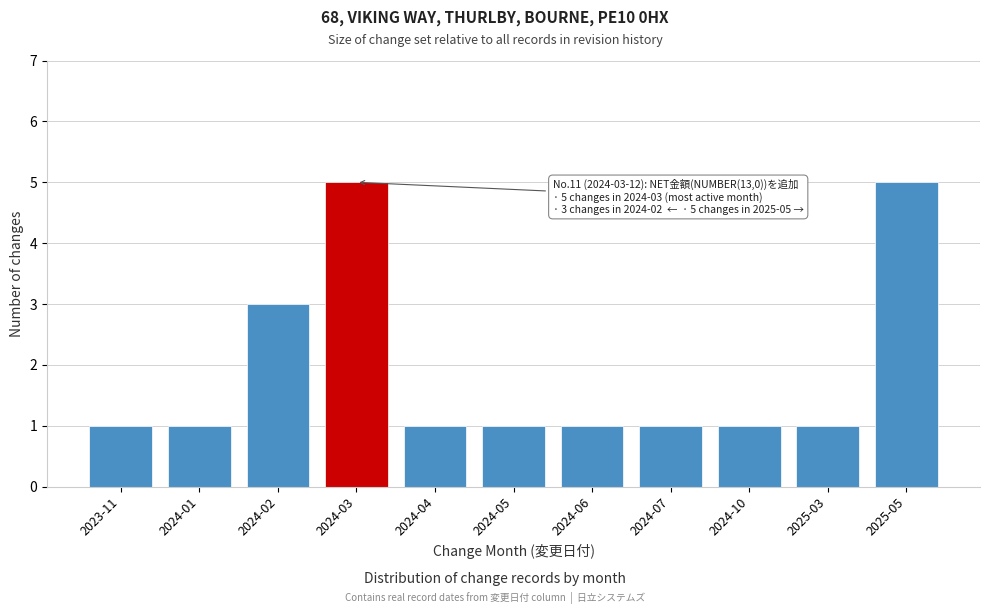

Reading left to right, extract all data points from this chart.

2023-11=1	2024-01=1	2024-02=3	2024-03=5	2024-04=1	2024-05=1	2024-06=1	2024-07=1	2024-10=1	2025-03=1	2025-05=5